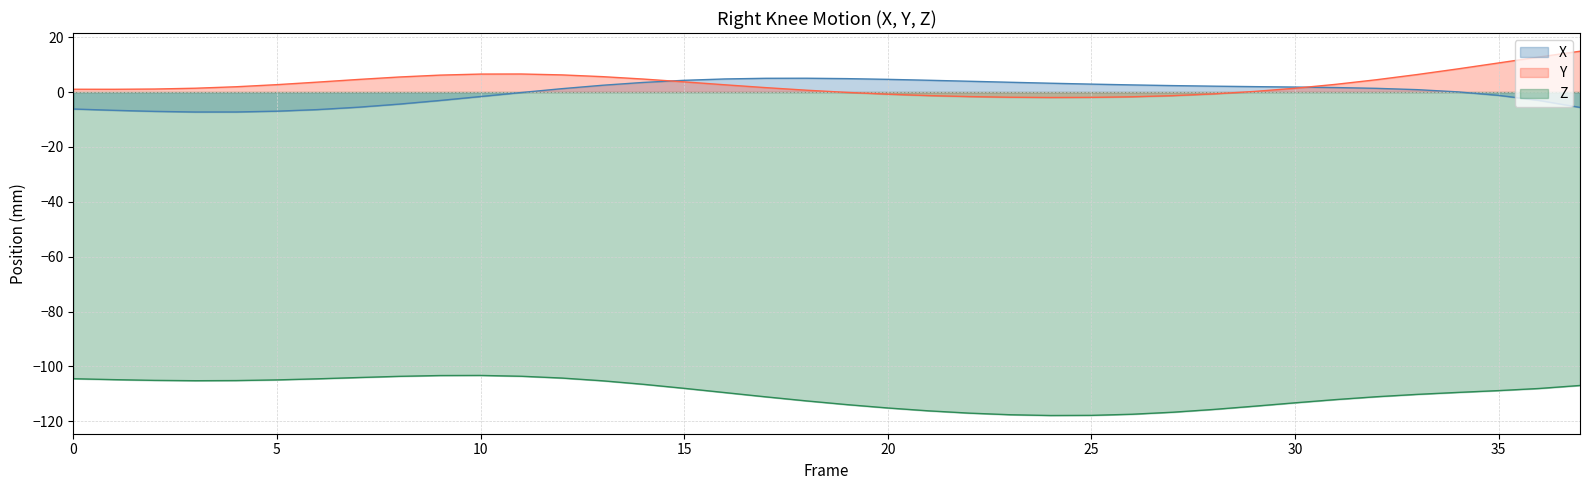

How many data points in Z are less than -108?

21